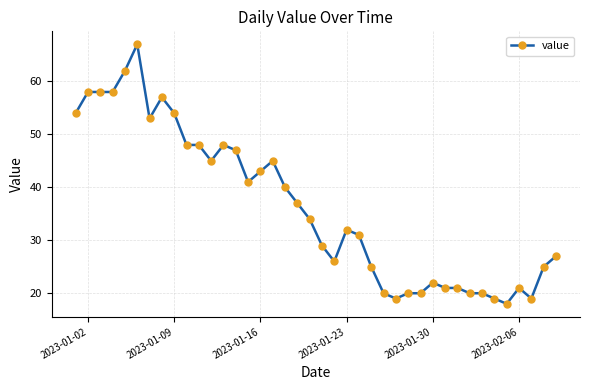

What is the value of the 24th point from the left?

31